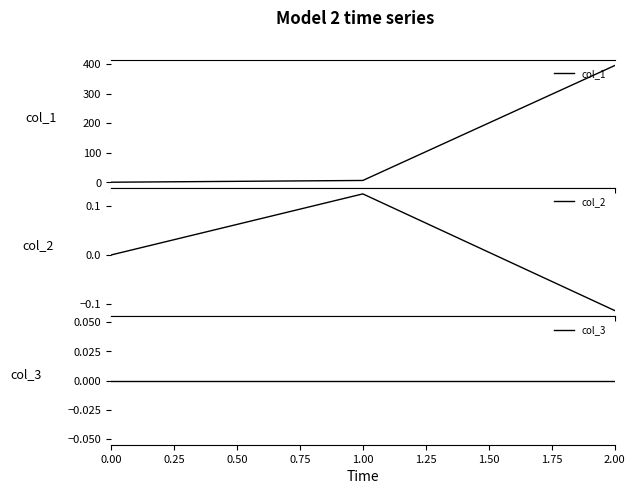

The col_1 series shows 187.1 at 0.50. True or false?

False